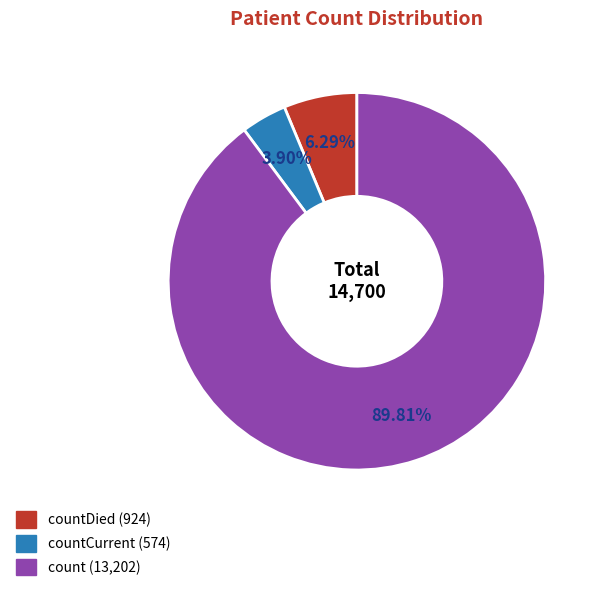

Is there any slice that represents more than half of the pie?

Yes